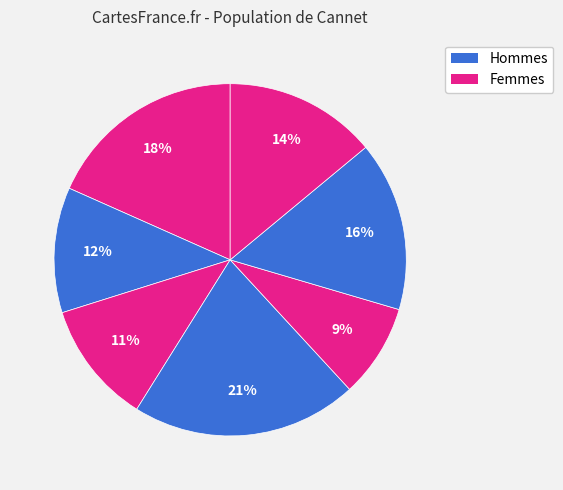

Count the number of slices in the pie.

7